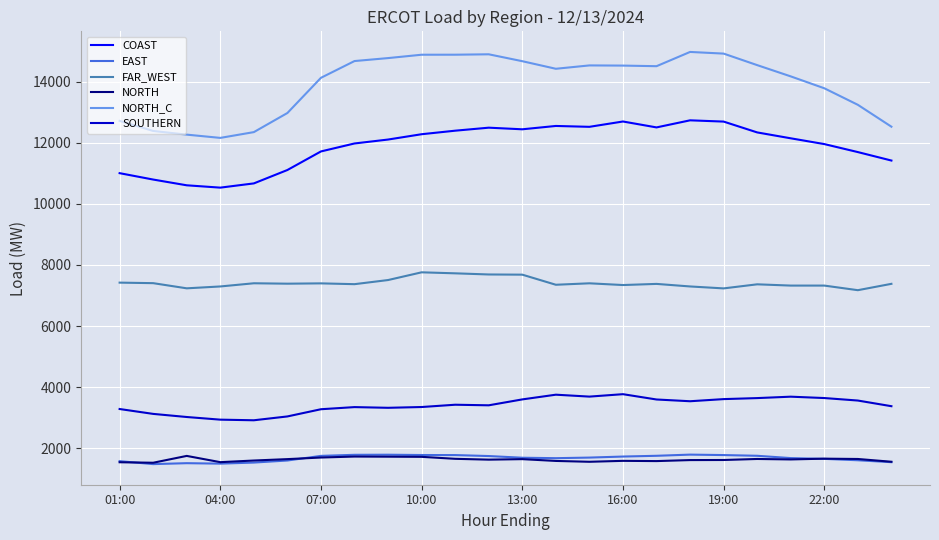

What is the sum of all FAR_WEST values?

177875.9